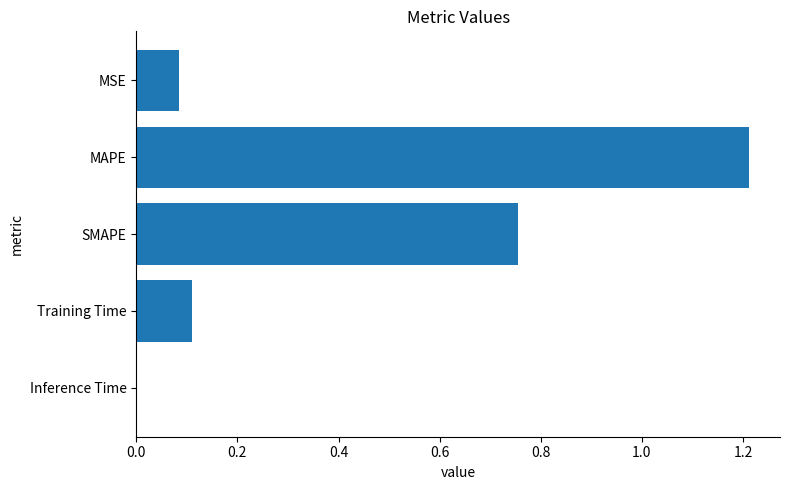

The chart shows a value of 0.0 at MSE. True or false?

False